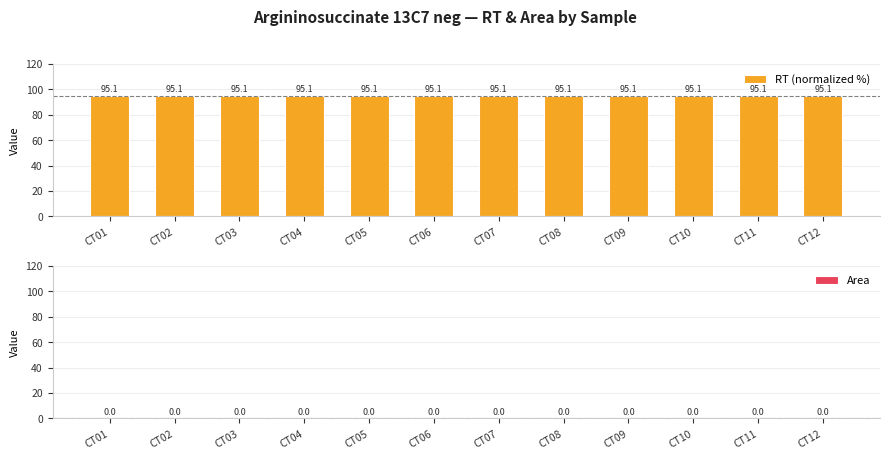

List the series in order of their peak value, highest first.

RT (normalized %), Area